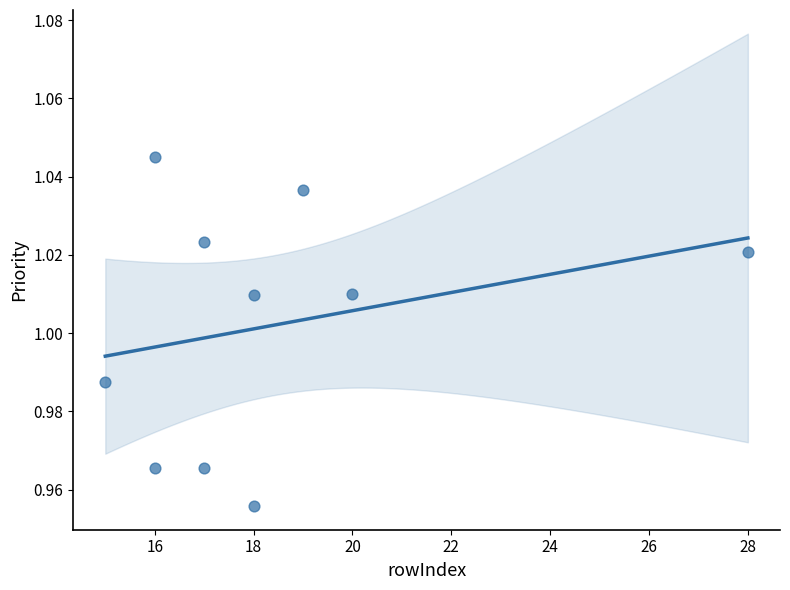

What is the average X value?

18.4